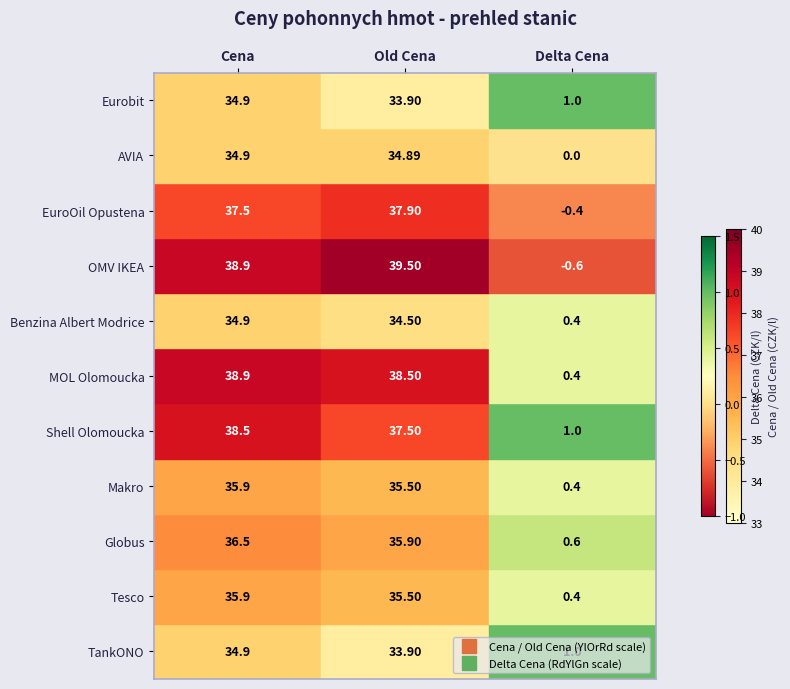

Where does the Globus series first go above 36?

Cena